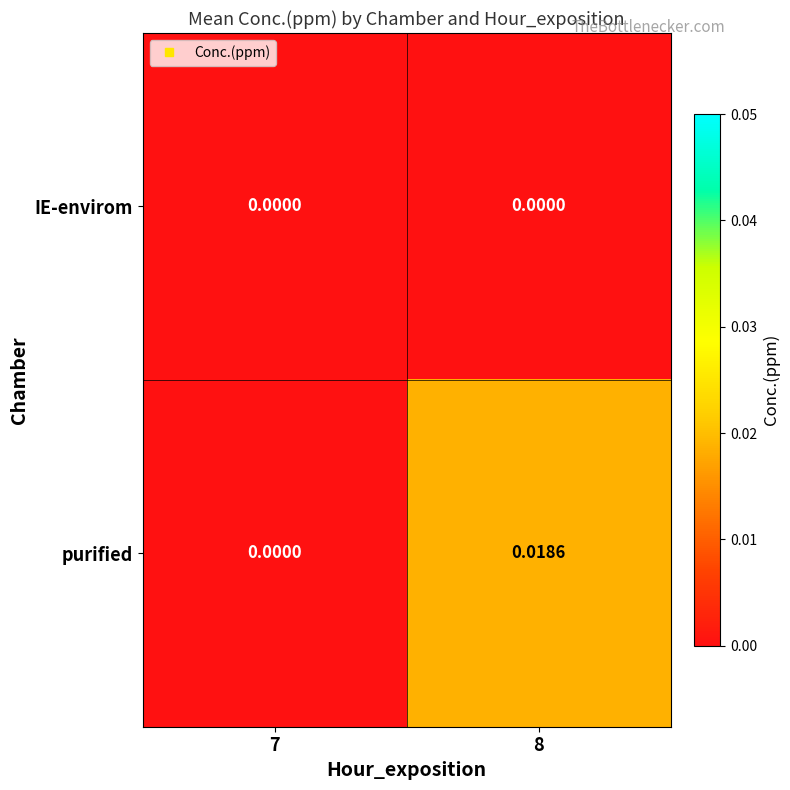

Rank the series at 8 from lowest to highest value.

IE-envirom, purified